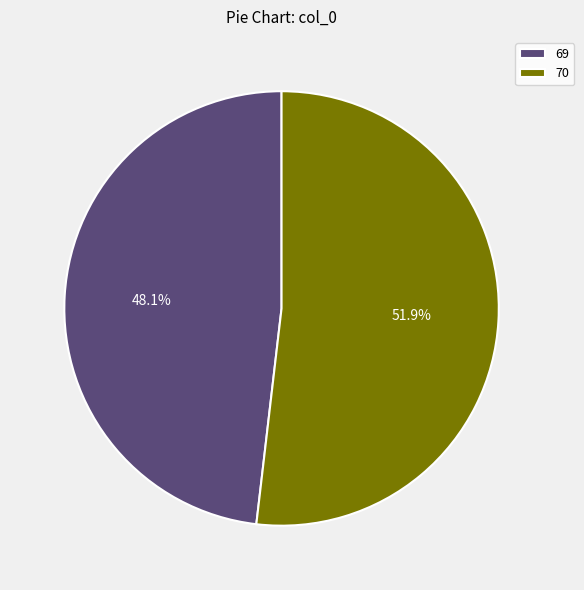

What is the smallest slice in the pie chart?

69